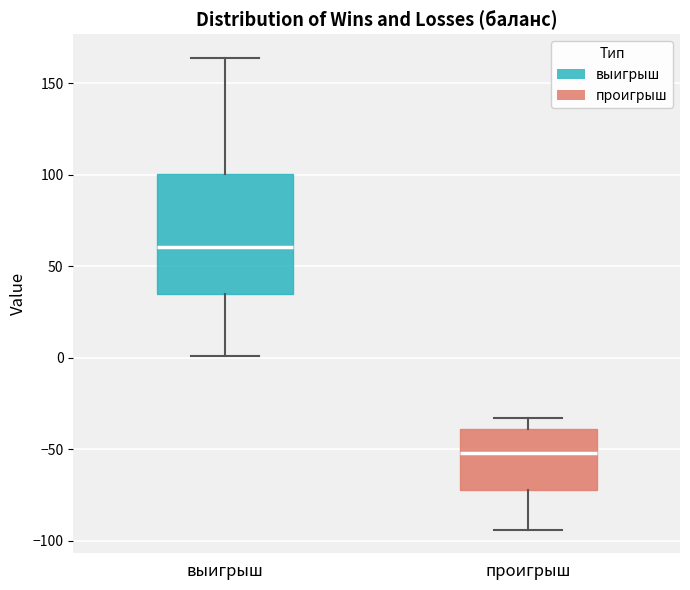

Which box's median line is the lowest?

проигрыш